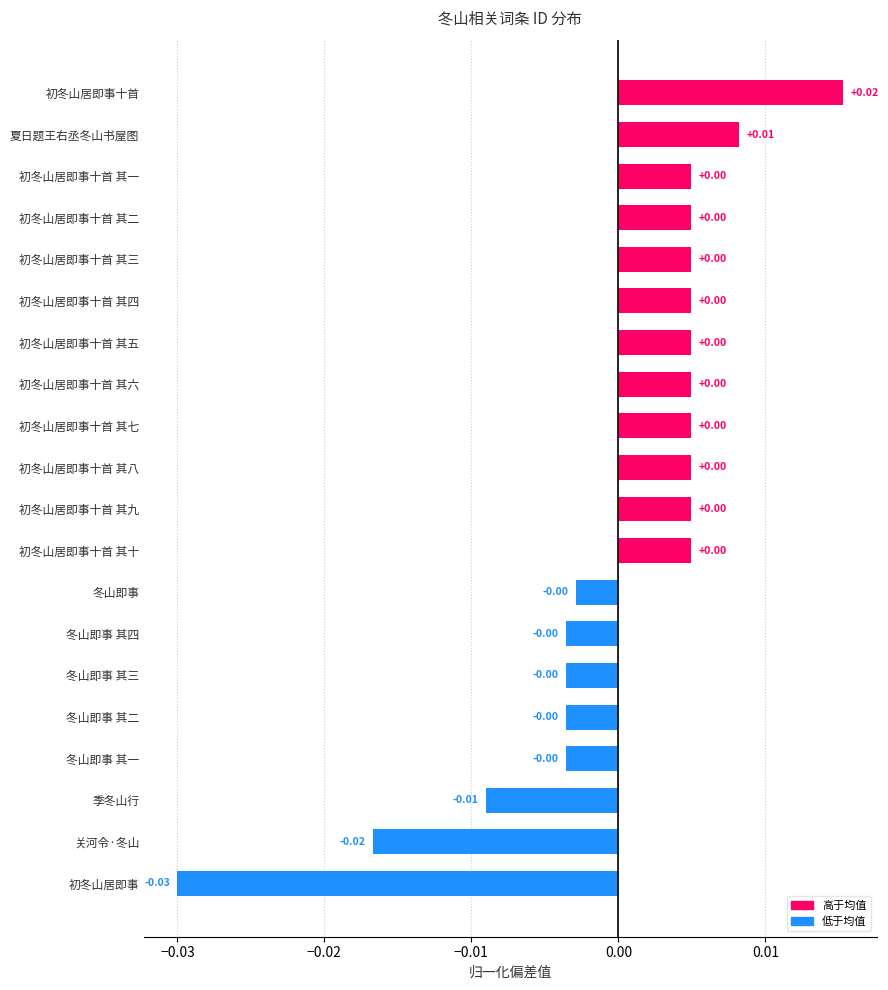

At which category does the chart reach its peak across all series?

初冬山居即事十首